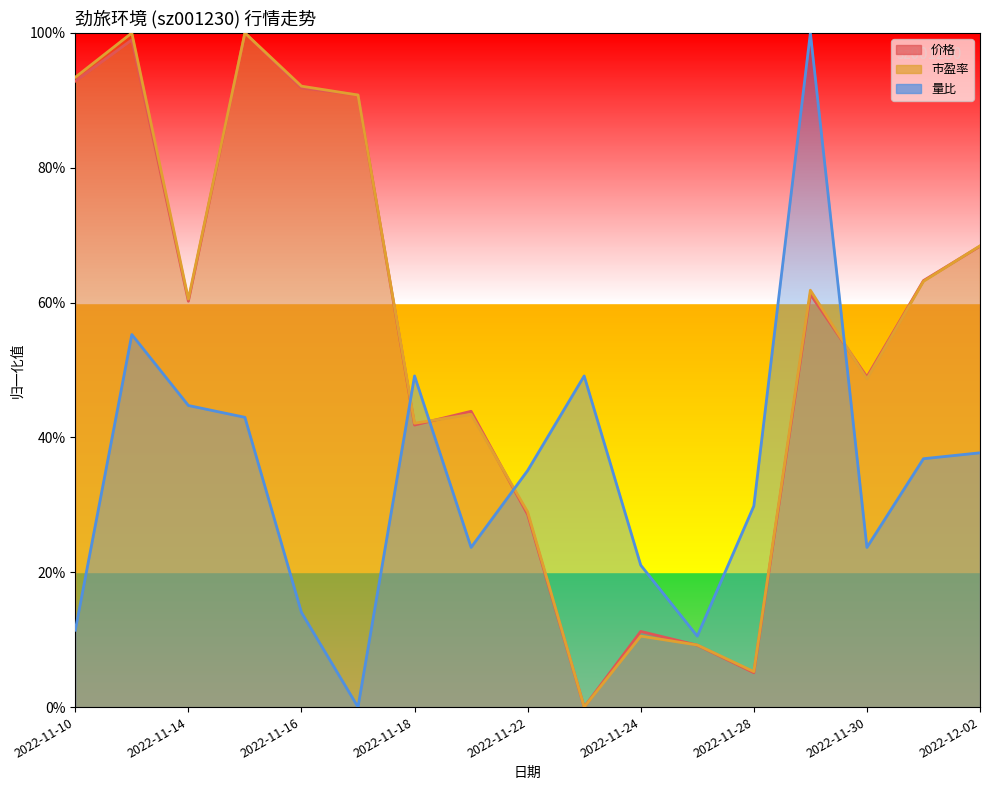

Which category has the lowest value in the 量比 series?

2022-11-17